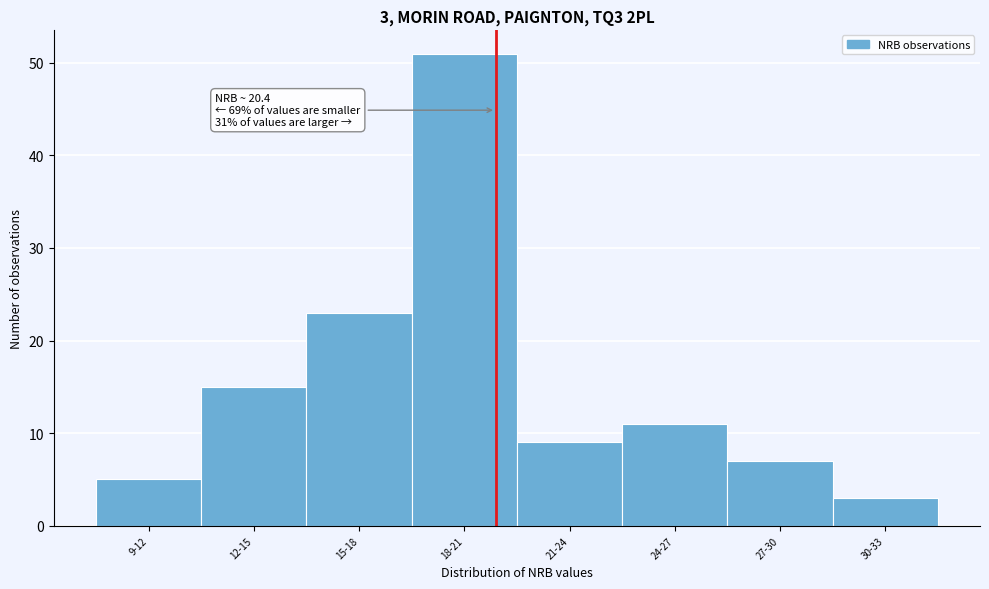

Reading right to left, transcribe all the data shown in this chart.

30-33=3	27-30=7	24-27=11	21-24=9	18-21=51	15-18=23	12-15=15	9-12=5